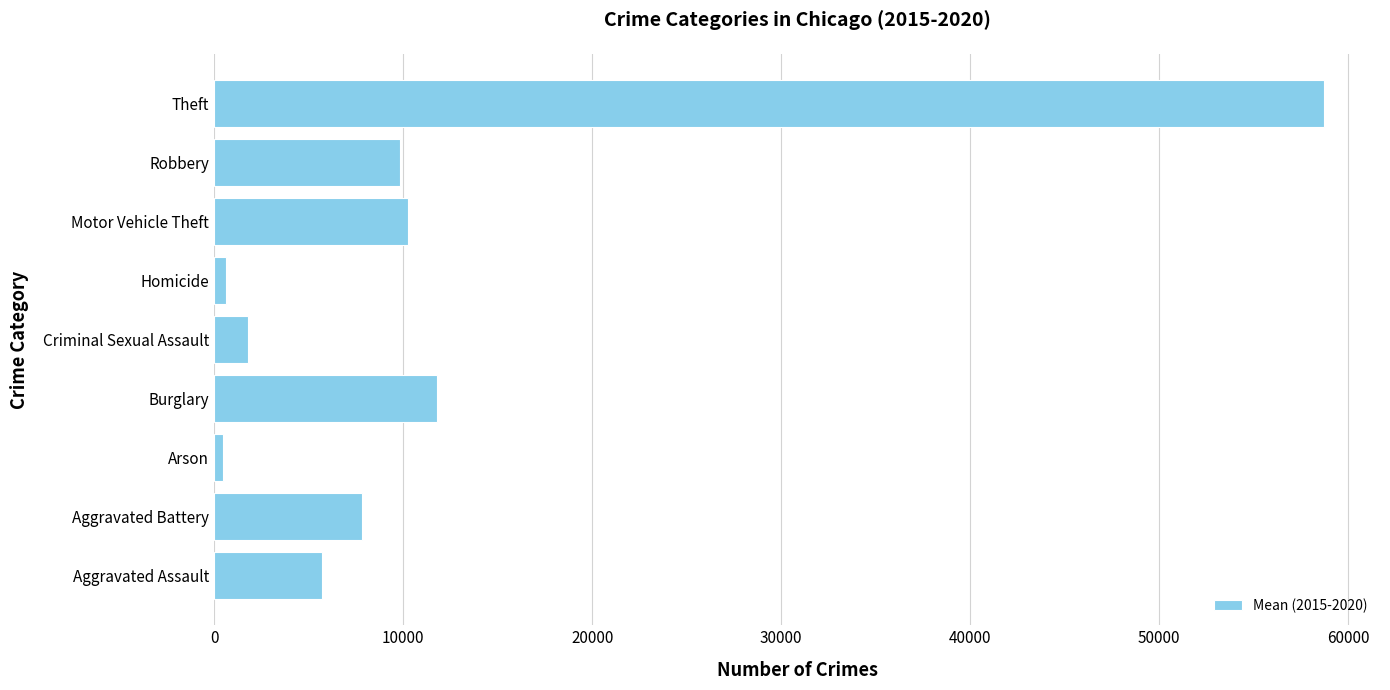

Between Theft and Homicide, which is larger?

Theft